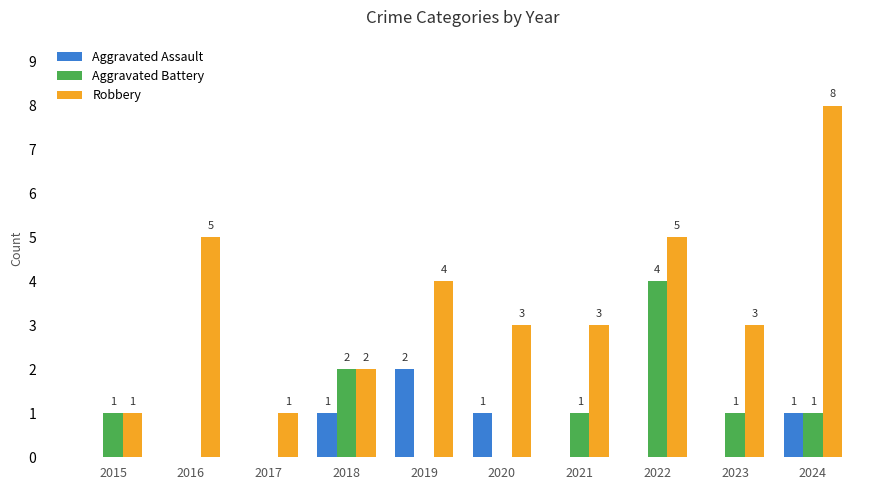

How many Aggravated Assault values are between 0 and 1?

9